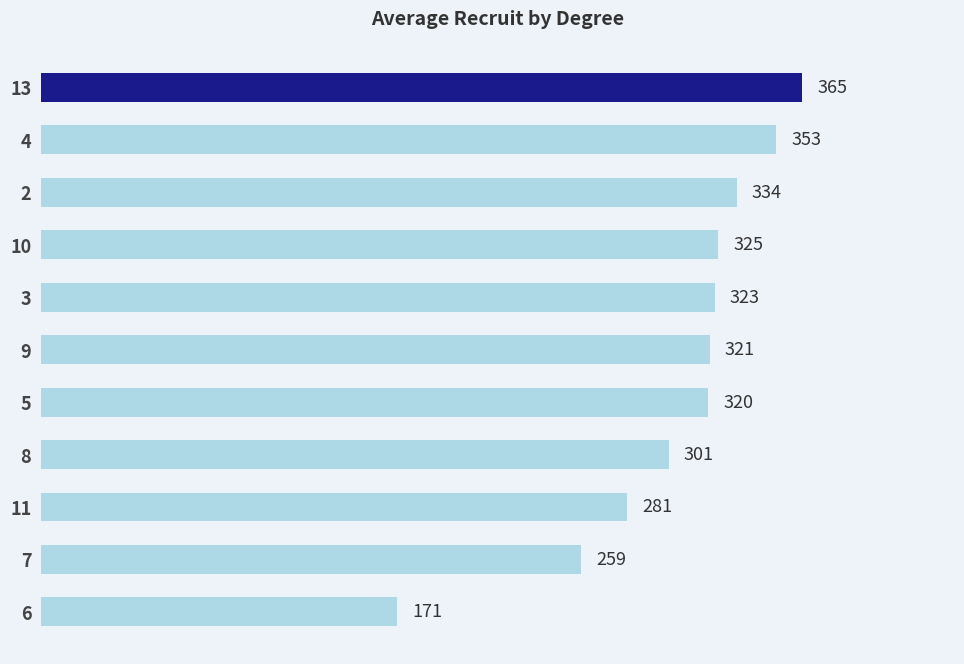

Rank the categories by value from highest to lowest.

13, 4, 2, 10, 3, 9, 5, 8, 11, 7, 6